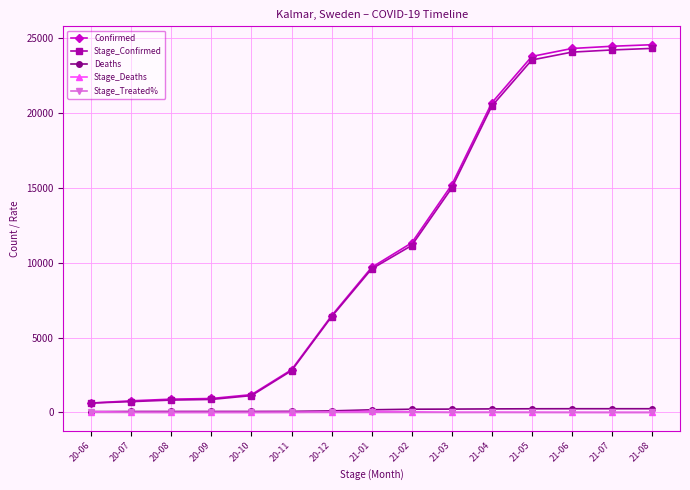

How many values in the Stage_Confirmed series are below 9577?

7